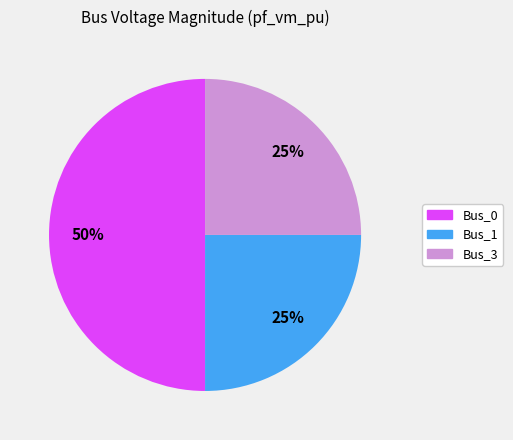

Combined, do Bus_0 and Bus_3 account for over 50%?

Yes